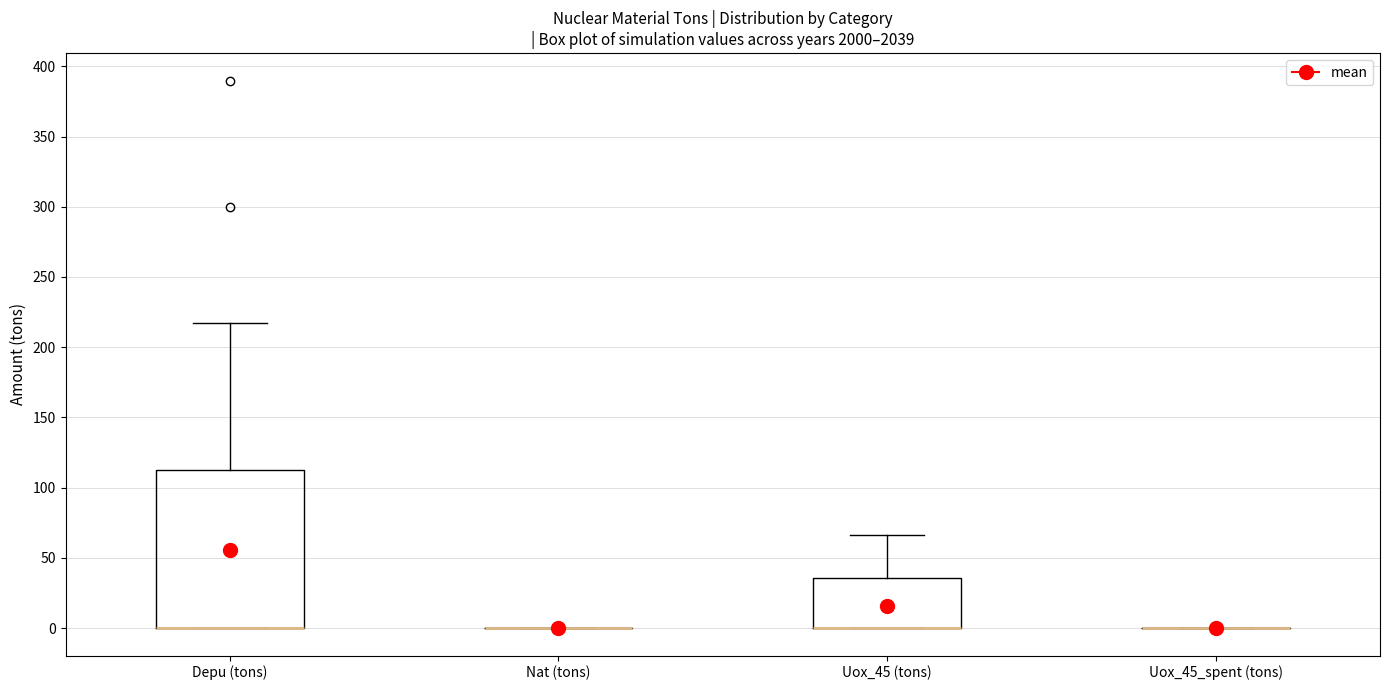

Comparing the boxes themselves (not the whiskers), which one is the tallest?

Depu (tons)